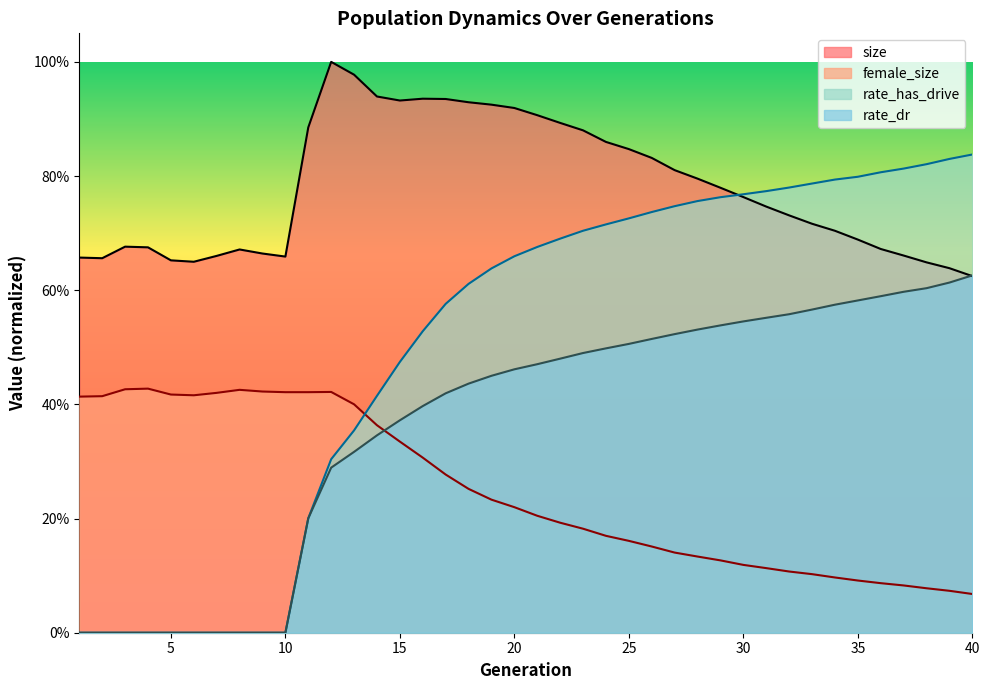

How many data points does each series have?

40